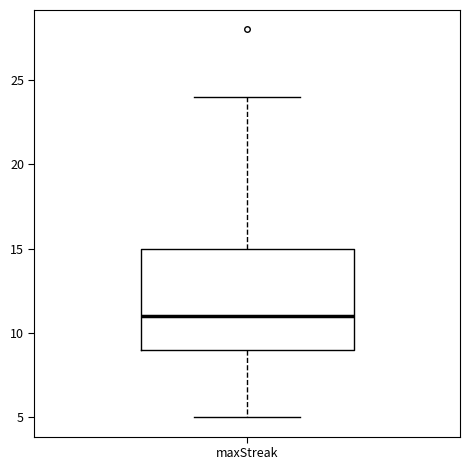

Read this box plot against the y-axis: the position of the median line, the range covered by the box, and the ends of both whiskers. The values are not printed on the chart, so give them approximately, as read against the axis.

median 11, box 9 to 15, whiskers 5 to 24